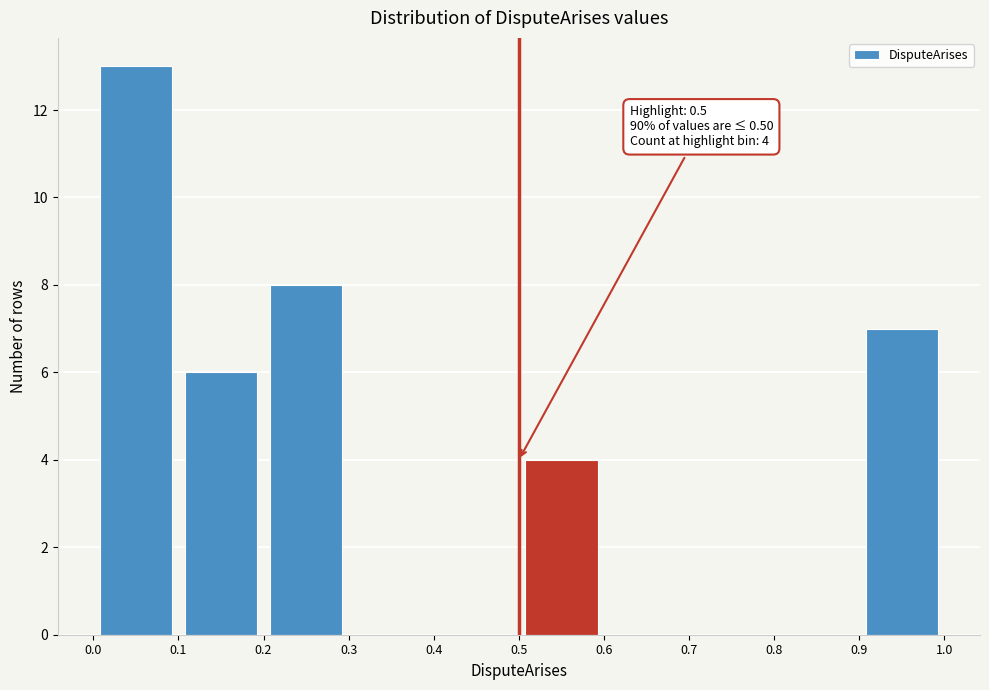

Over which range of the x-axis is the bar tallest?

0.0 to 0.1